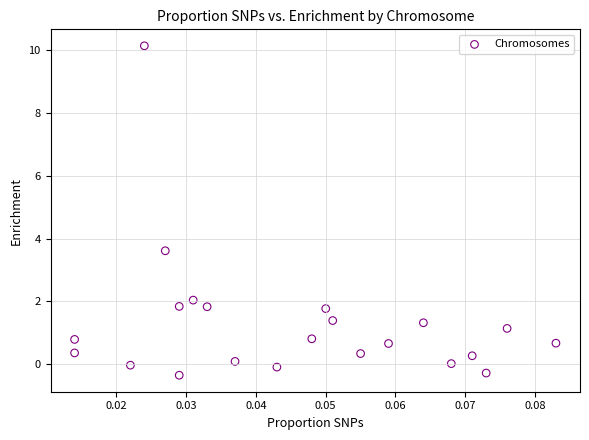

What Y value in the scatter plot is closest to 4?

3.6